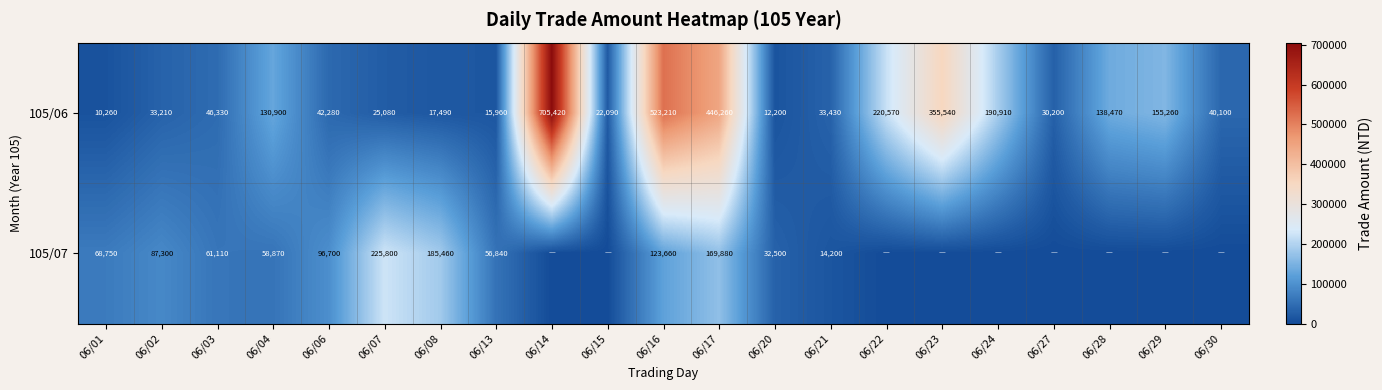

The value of 105/07 at 06/01 is 68750. True or false?

True